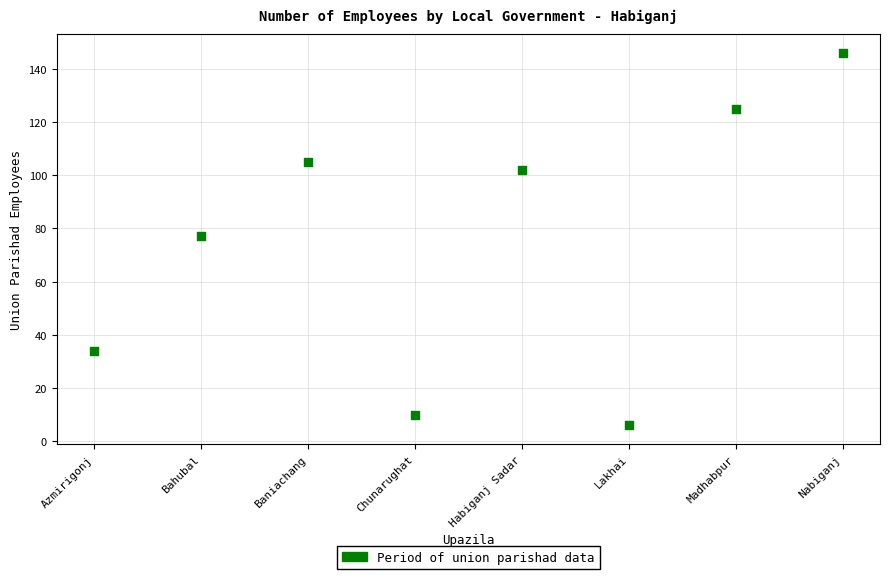

What is the average X value?

4